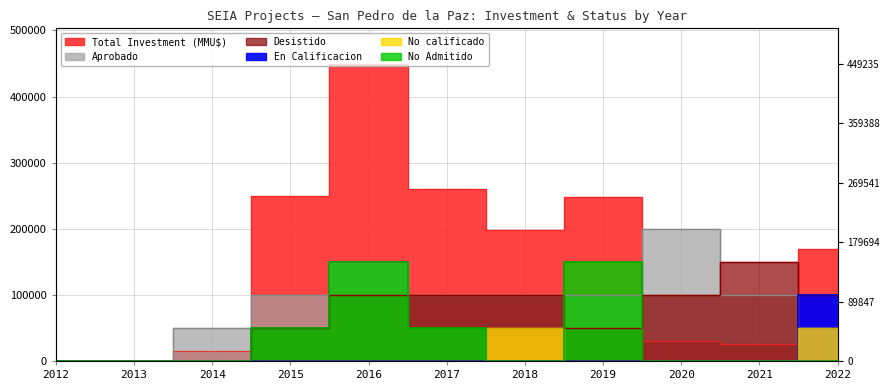

Reading left to right, transcribe all the data shown in this chart.

Total Investment (MMU$): 0	0	14600	249682	449235	260873	197703	247551	30551	26051	168747
Aprobado: 0	0	50000	100000	150000	100000	100000	100000	200000	100000	50000
Desistido: 0	0	0	50000	100000	100000	100000	50000	100000	150000	100000
En Calificacion: 0	0	0	0	0	0	0	0	0	0	100000
No calificado: 0	0	0	0	0	0	50000	0	0	0	50000
No Admitido: 0	0	0	50000	150000	50000	0	150000	0	0	0